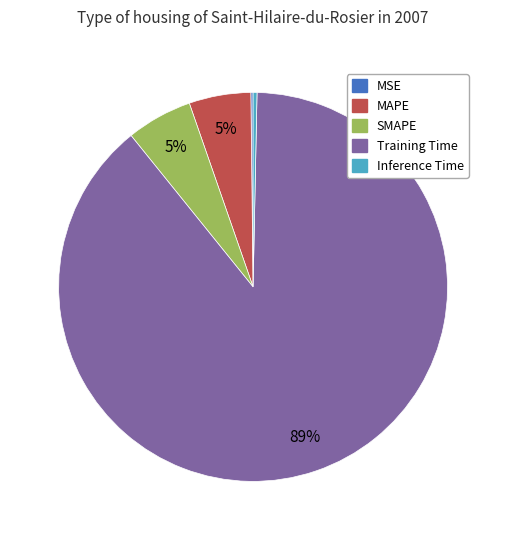

The MAPE slice represents 5% of the pie. True or false?

True